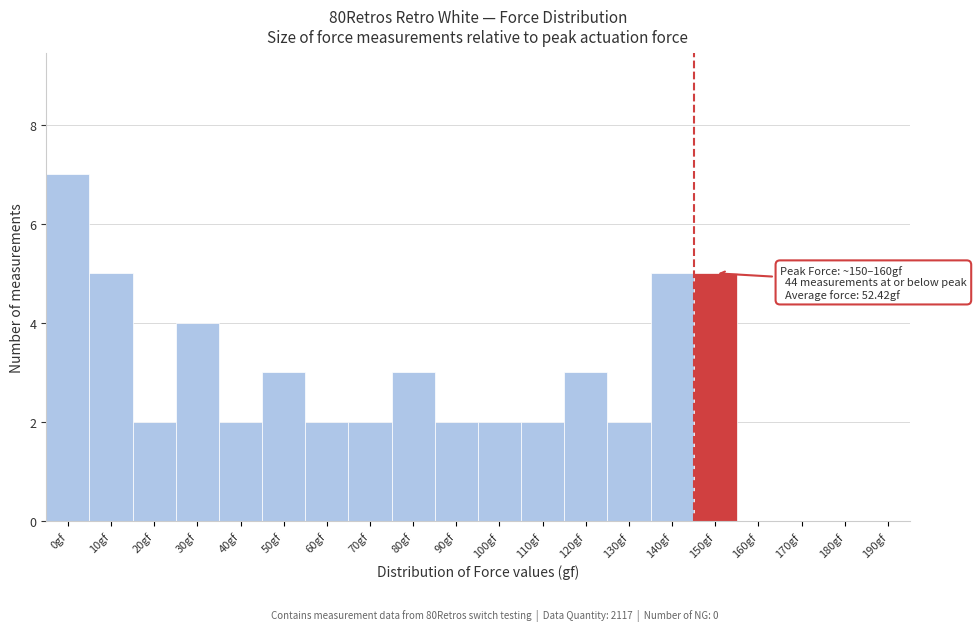

Reading left to right, list all the values displayed in this chart.

0gf=7	10gf=5	20gf=2	30gf=4	40gf=2	50gf=3	60gf=2	70gf=2	80gf=3	90gf=2	100gf=2	110gf=2	120gf=3	130gf=2	140gf=5	150gf=5	160gf=0	170gf=0	180gf=0	190gf=0